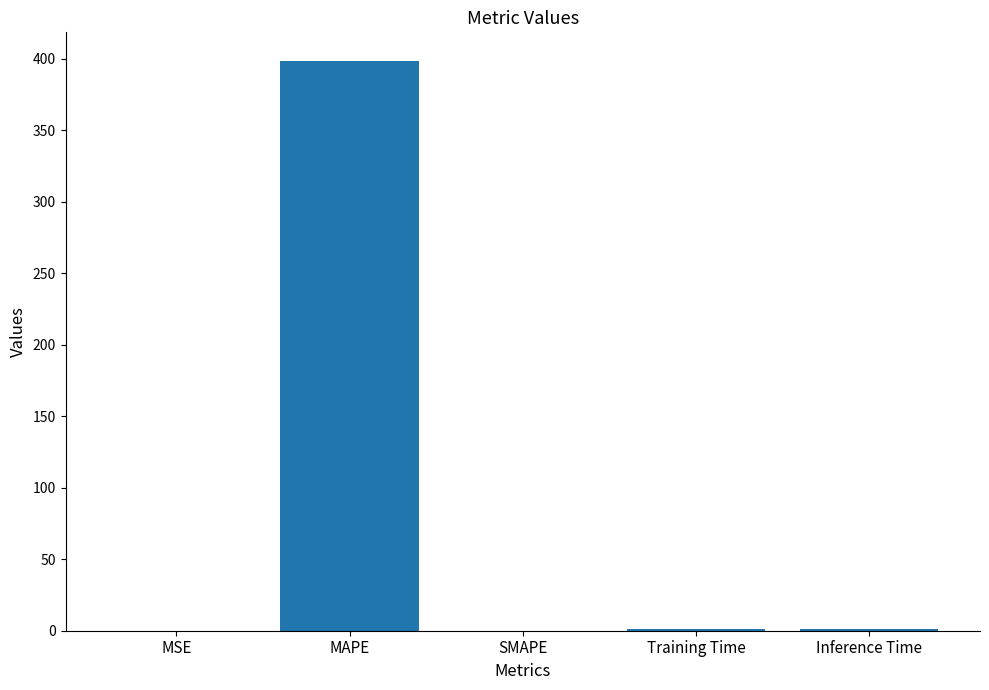

The value at SMAPE is 127.9. True or false?

False